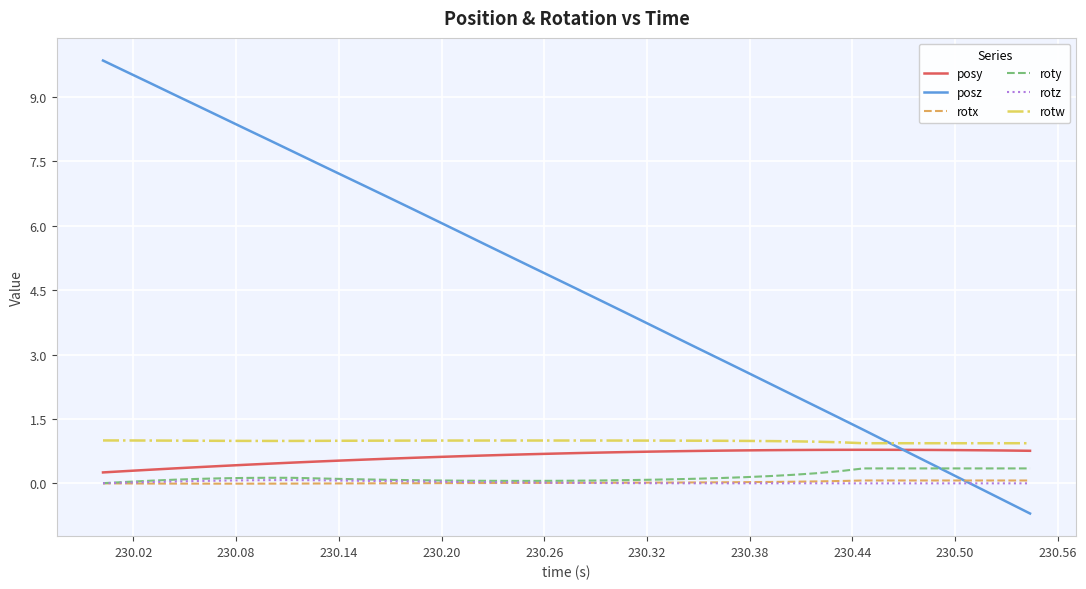

What is the maximum value for rotx?

0.1